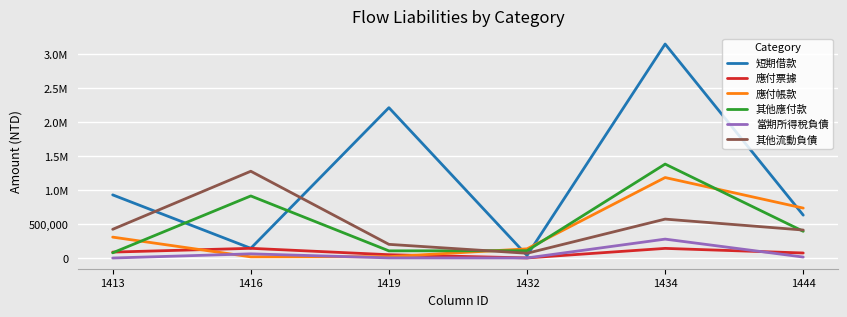

What is the maximum value for 當期所得稅負債?

277867